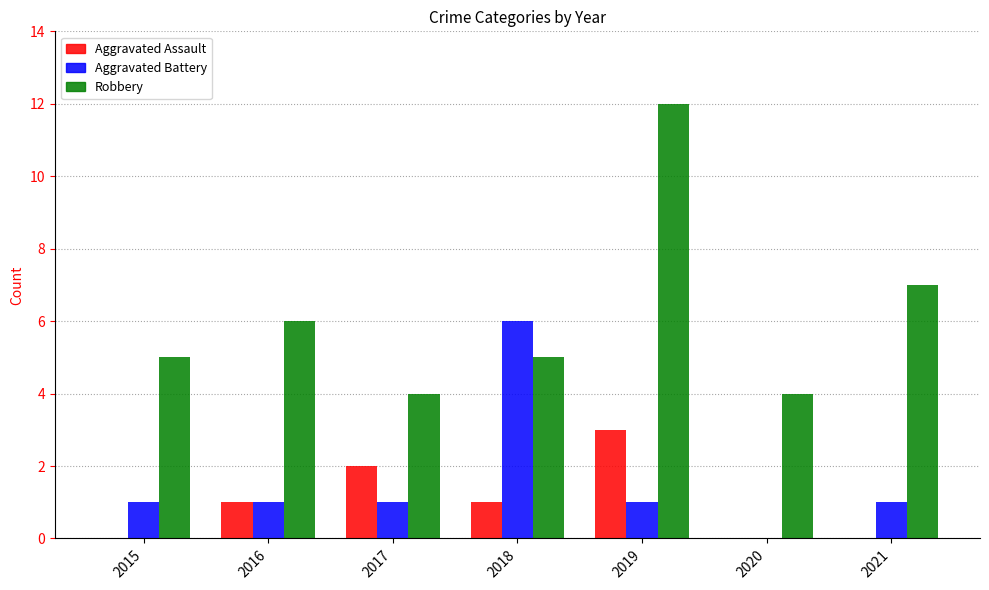

What is the sum of all Aggravated Assault values?

7